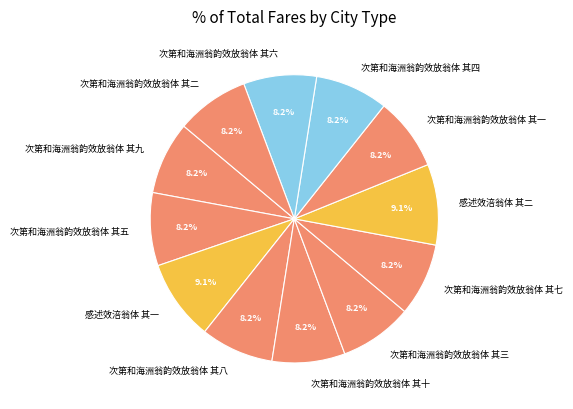

What portion of the pie excludes 感述效涪翁体 其二?

90.9%